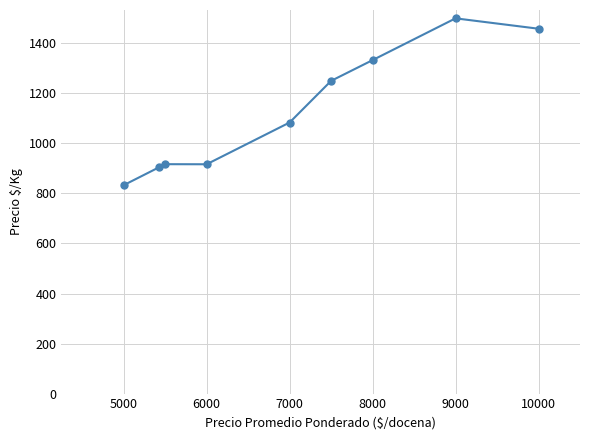

How many values are below 1083?

4